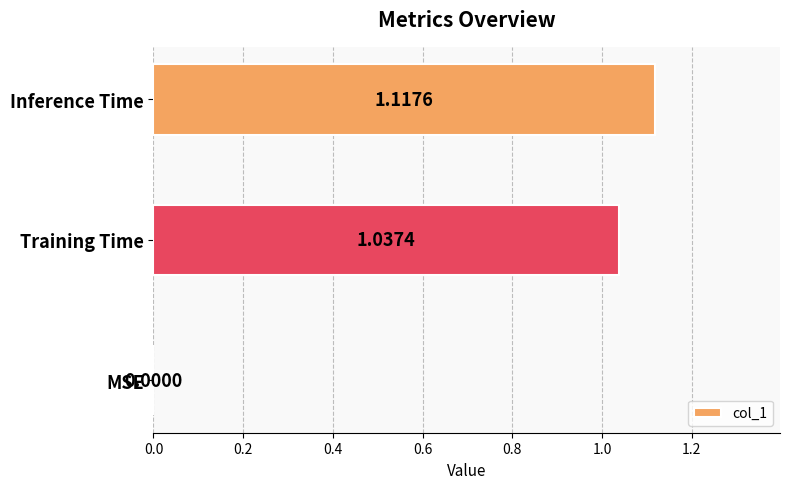

What is the sum of all values?

2.2